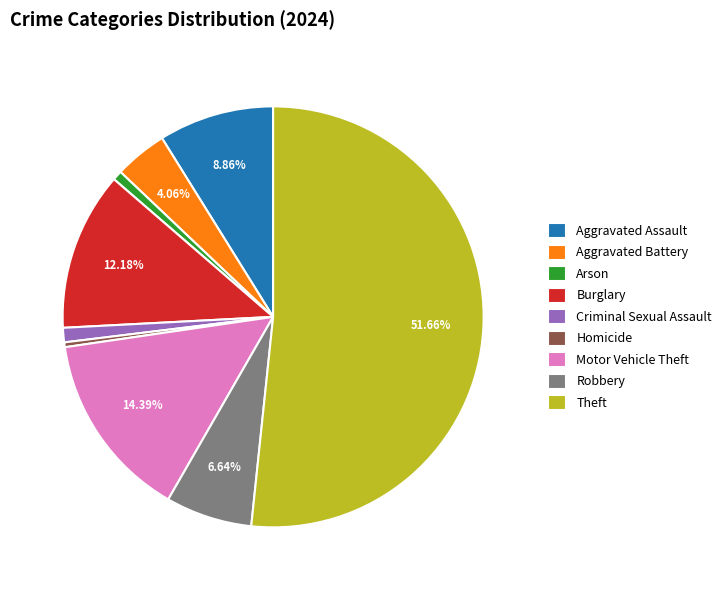

Does any single category account for the majority?

Yes